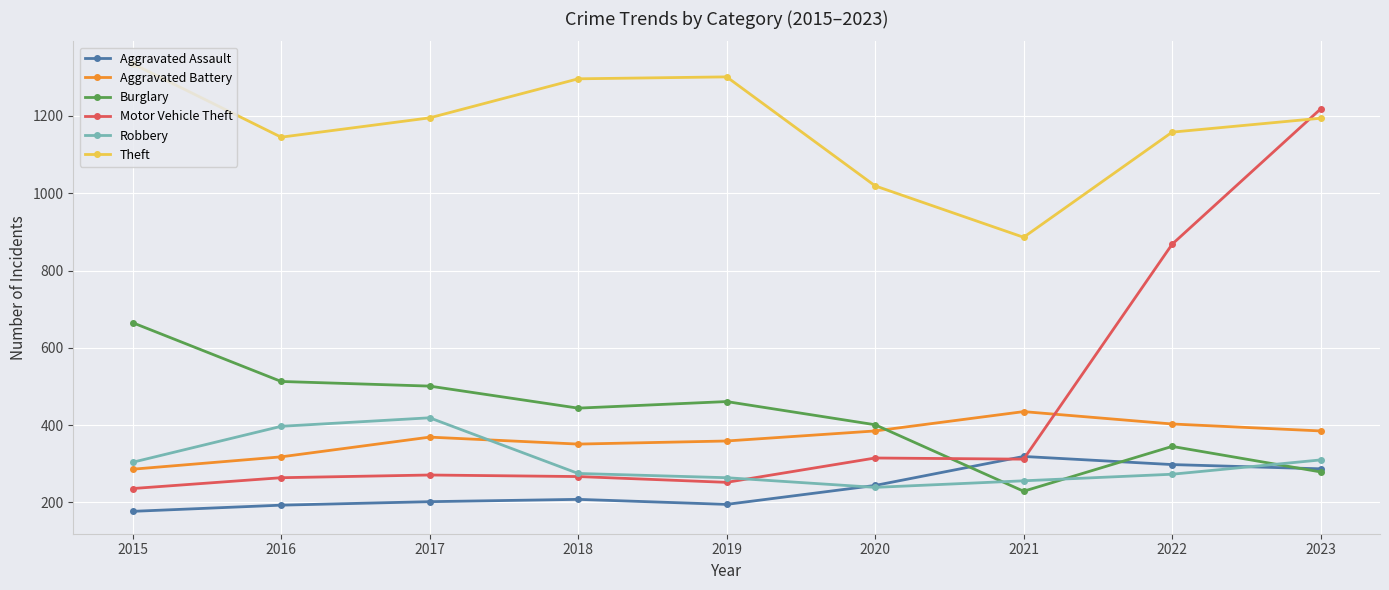

At which category is the sum across all series the highest?

2023